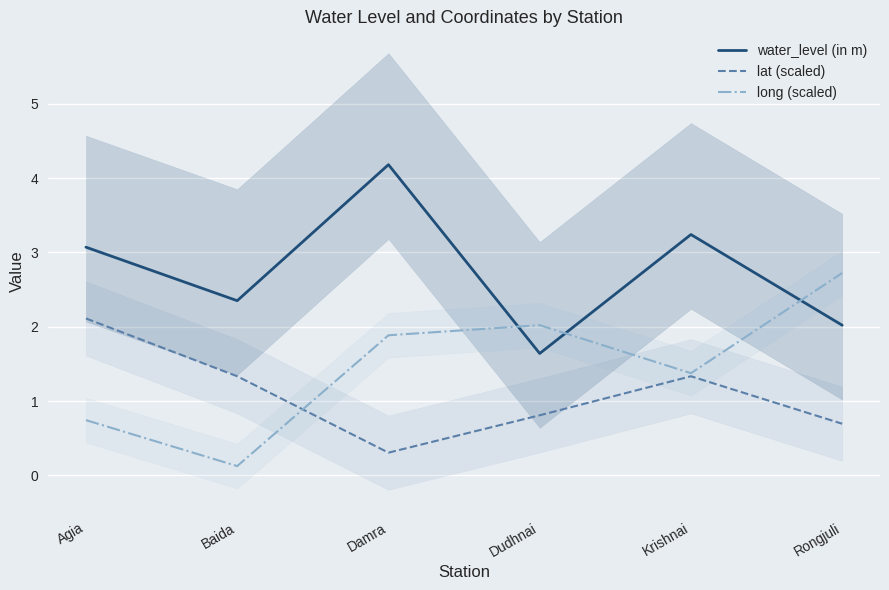

How many intersections are there between lat (scaled) and long (scaled)?

1